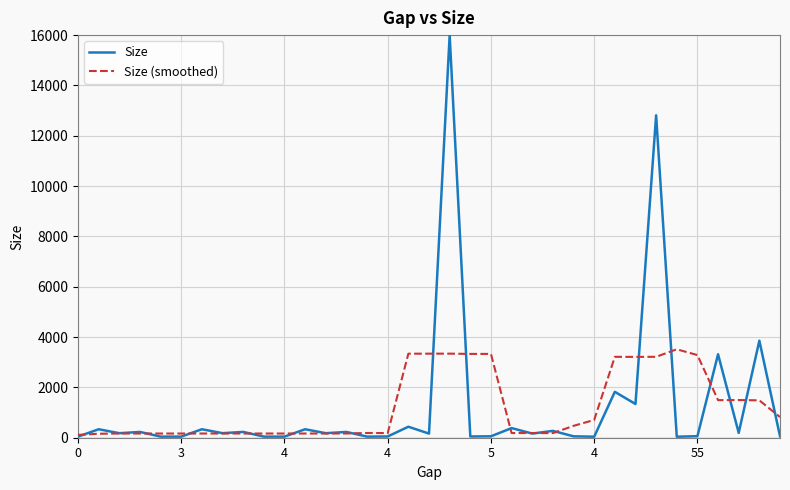

Rank the series by their maximum value, from highest to lowest.

Size, Size (smoothed)